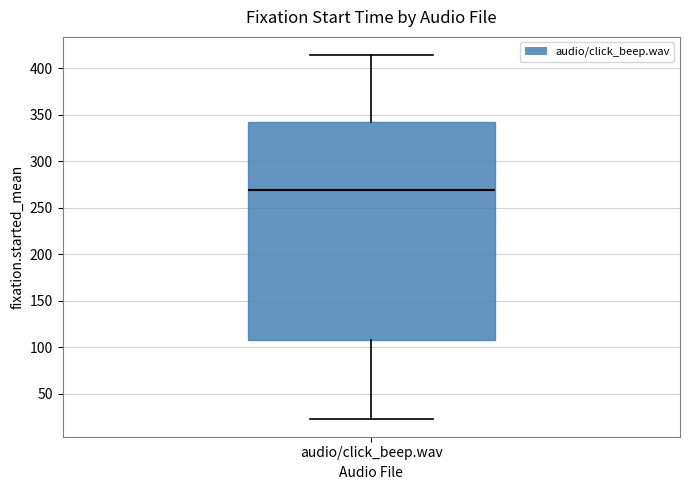

Read this box plot against the y-axis: the position of the median line, the range covered by the box, and the ends of both whiskers. The values are not printed on the chart, so give them approximately, as read against the axis.

median 270, box 110 to 340, whiskers 25 to 415